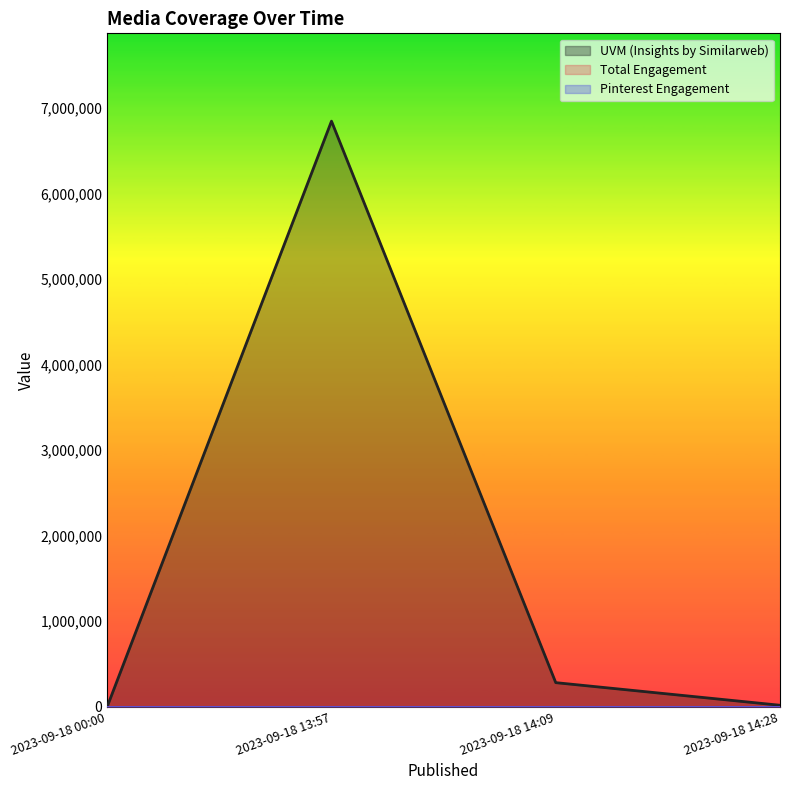

Does the chart have visible grid lines?

No